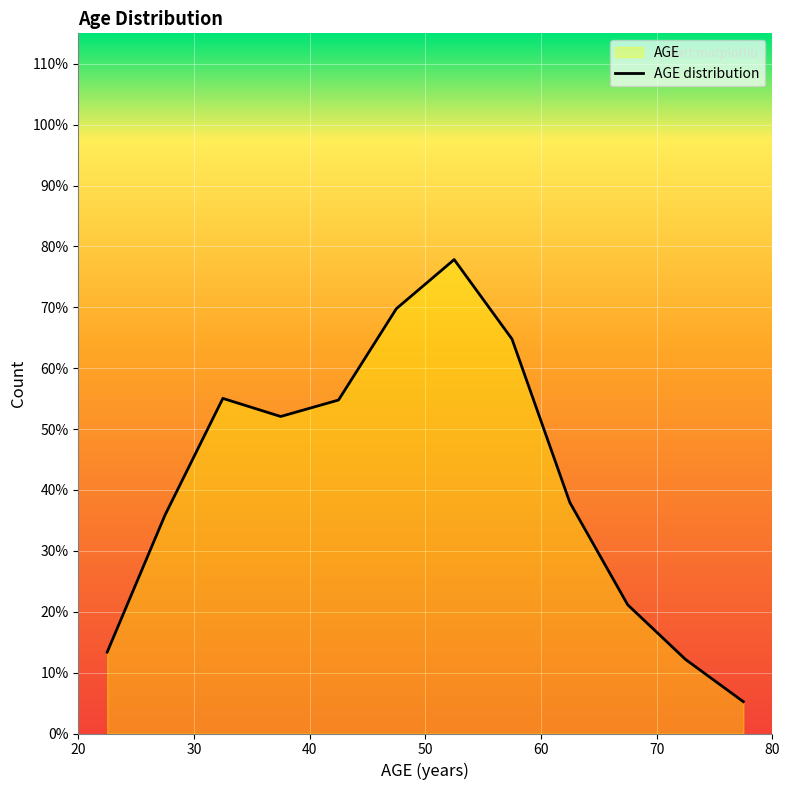

Count the number of data series in this chart.

1